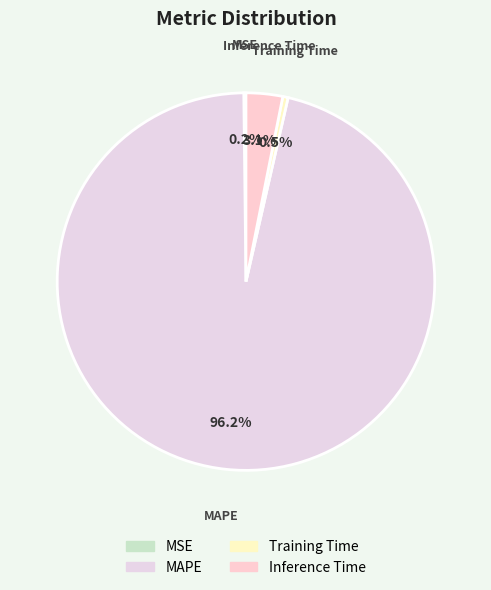

Which slice is the largest?

MAPE